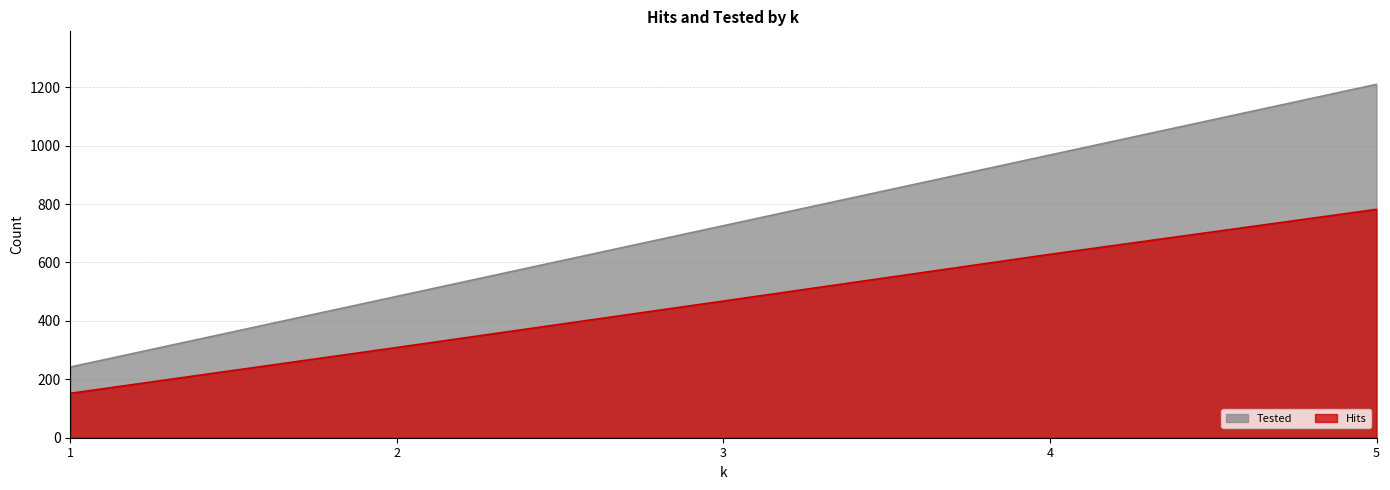

Which label corresponds to the smallest value in the chart?

1